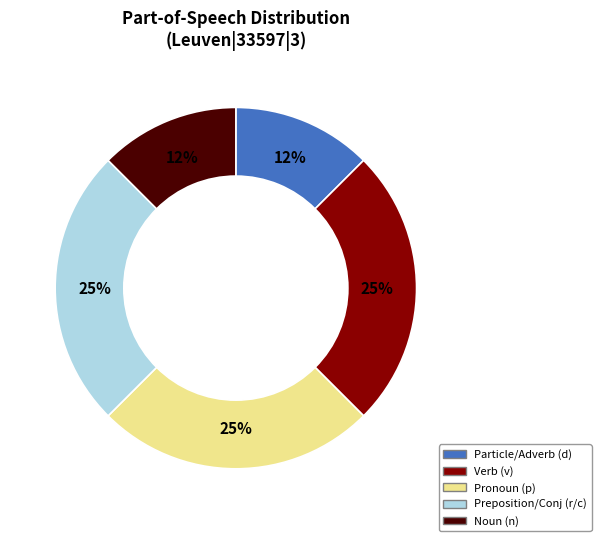

Count the number of slices in the pie.

5